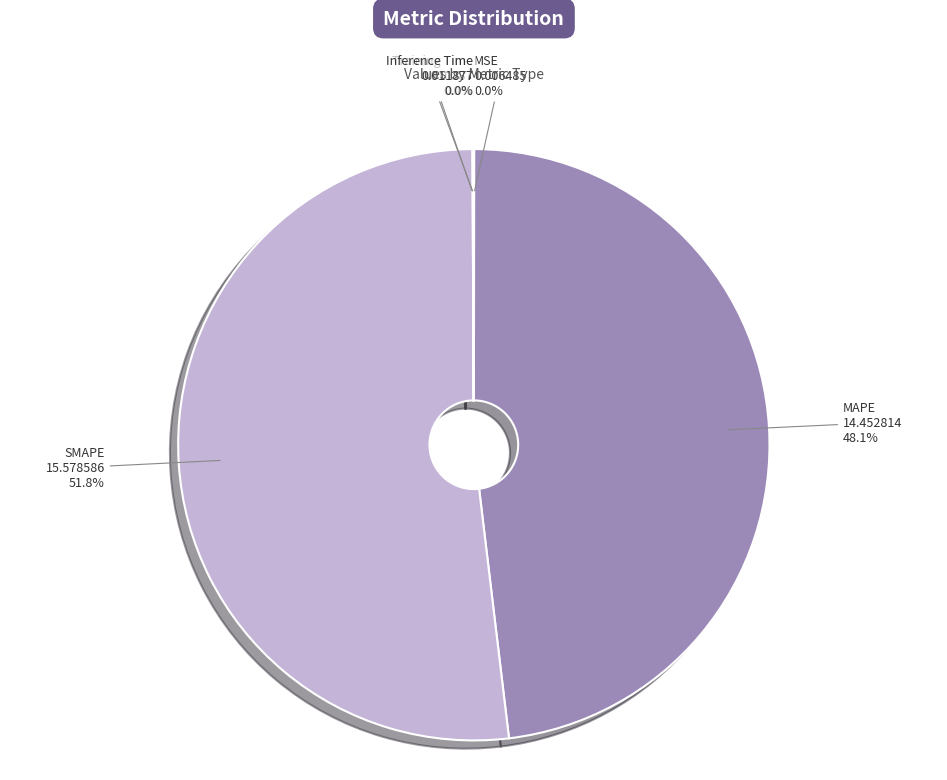

Which slice is the largest?

SMAPE